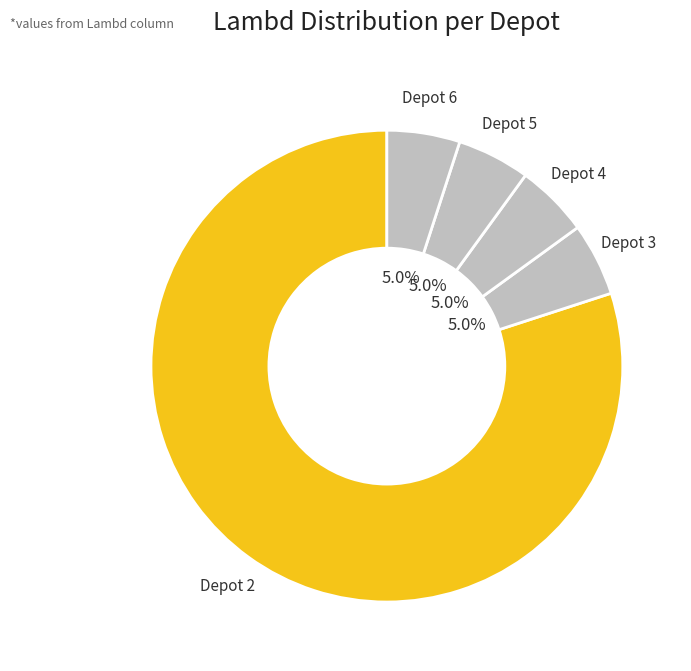

Count the number of slices in the pie.

5